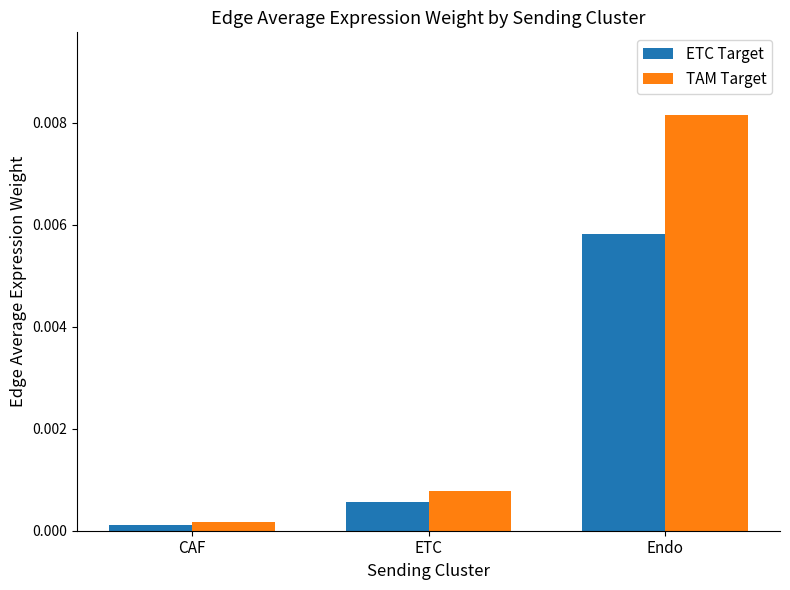

At which label is TAM Target closest to 0?

CAF